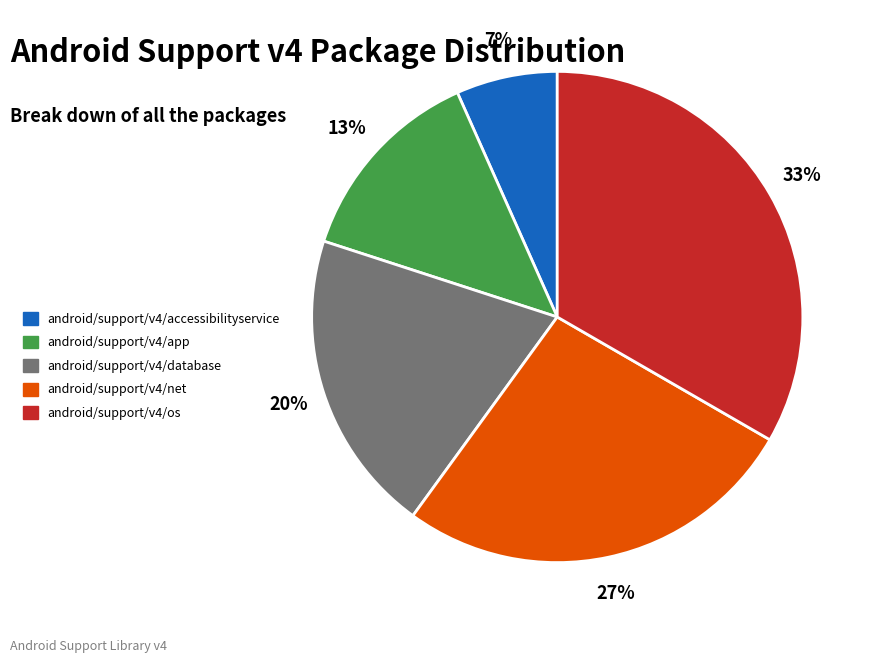

True or false: android/support/v4/net accounts for 36% of the total.

False